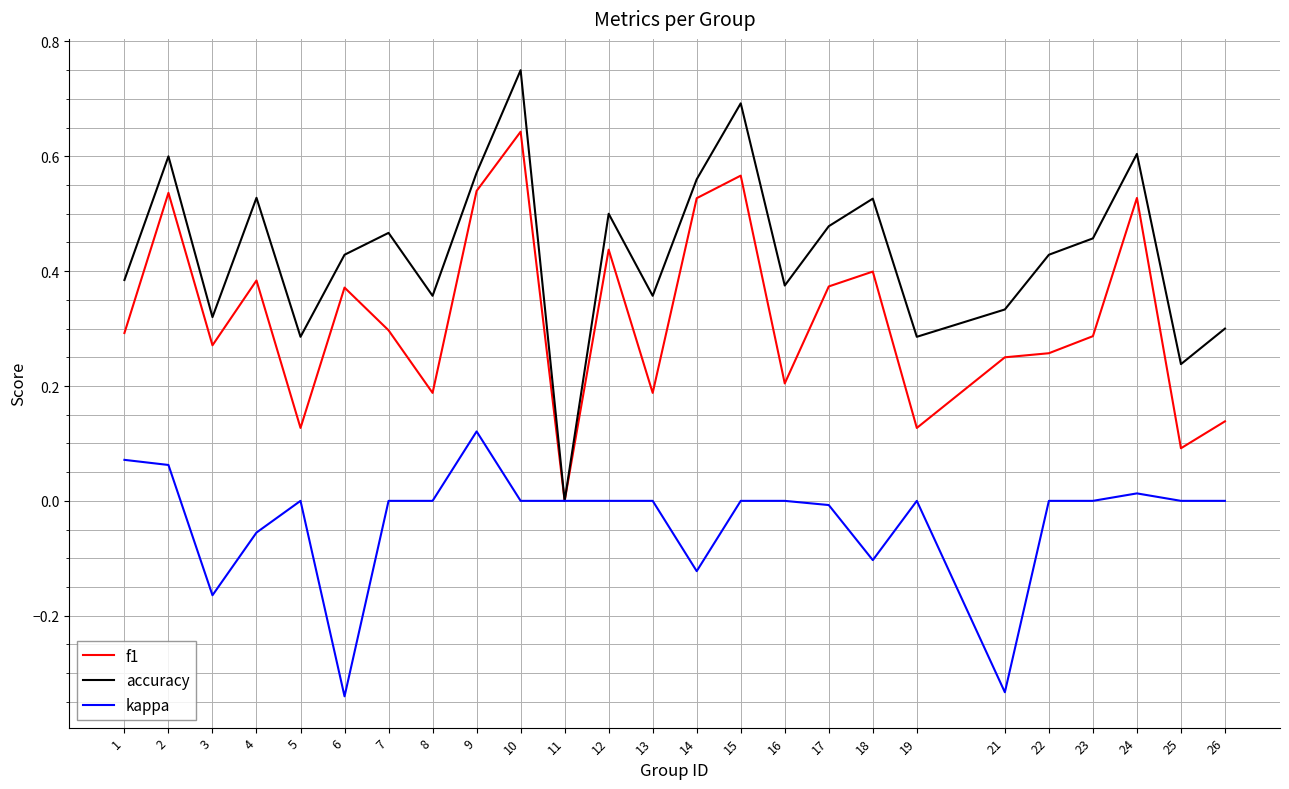

List the series in order of their peak value, lowest first.

kappa, f1, accuracy